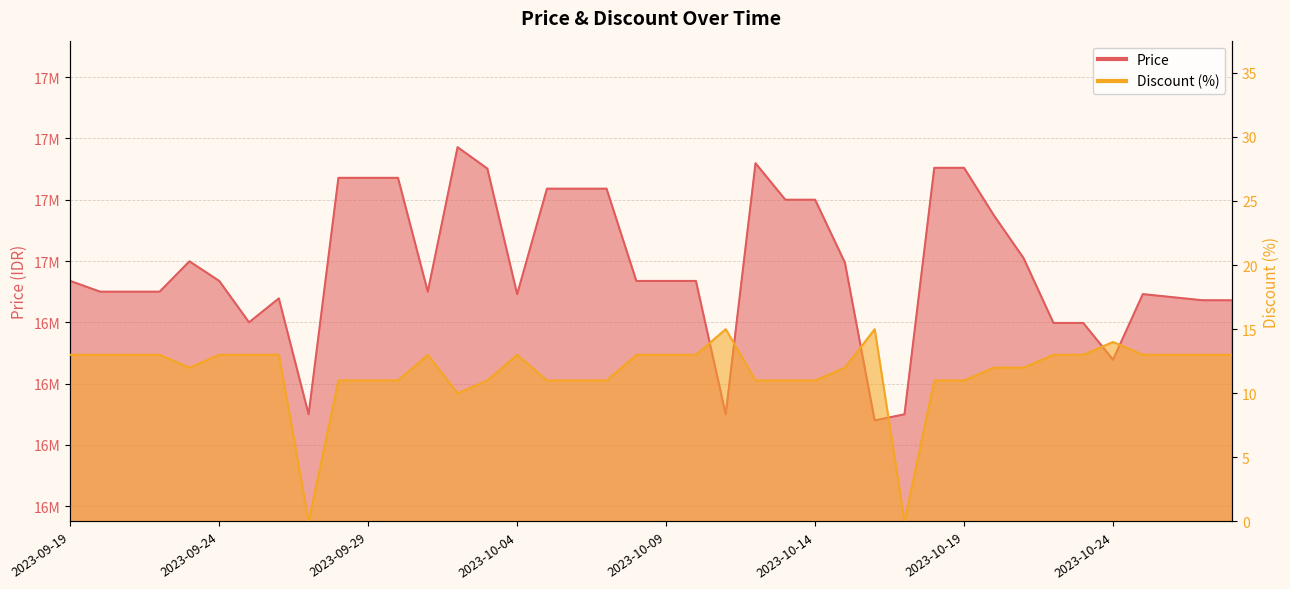

What position from the left is 2023-10-27?

39